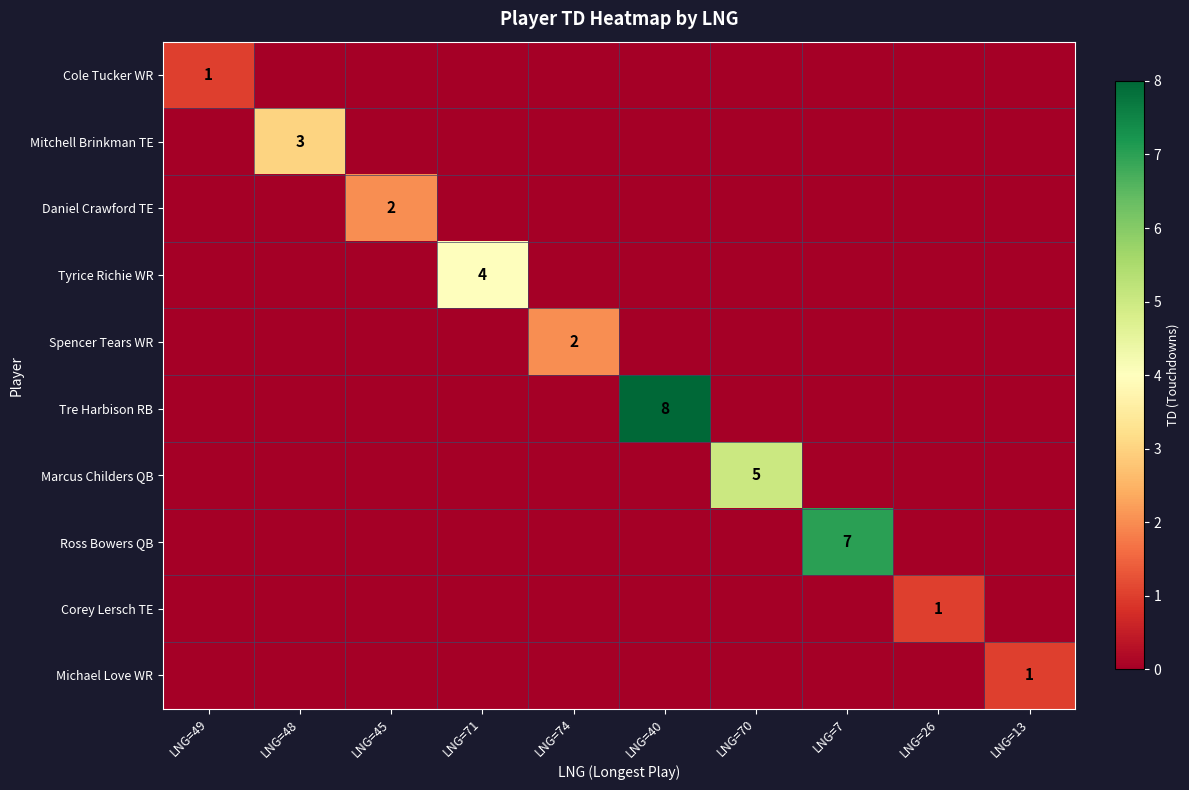

The Daniel Crawford TE series shows 0 at LNG=13. True or false?

True